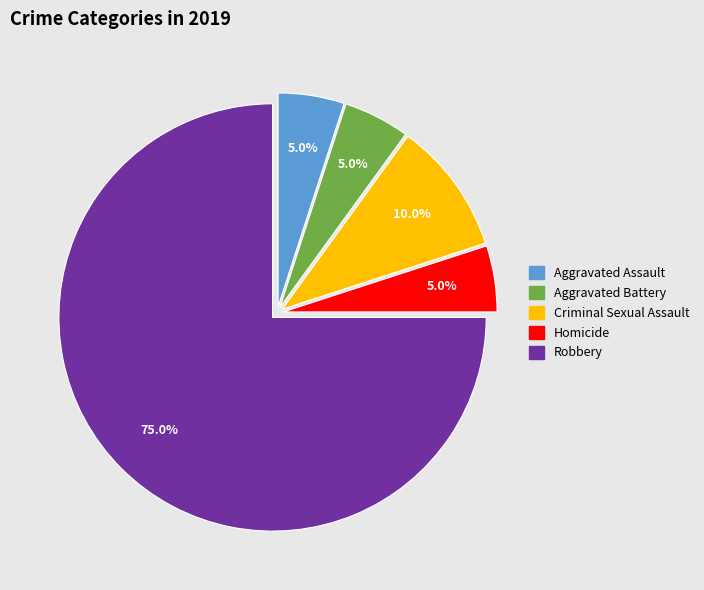

Between Homicide and Criminal Sexual Assault, which is larger?

Criminal Sexual Assault